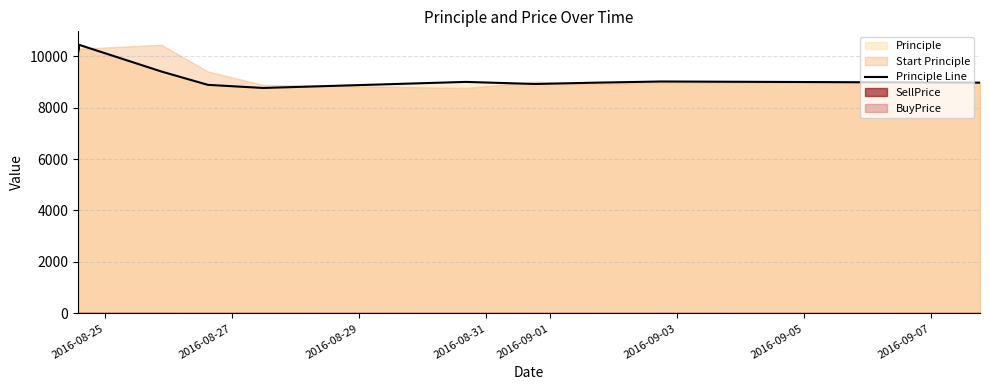

True or false: the data has more than 1 interior local peaks.

True